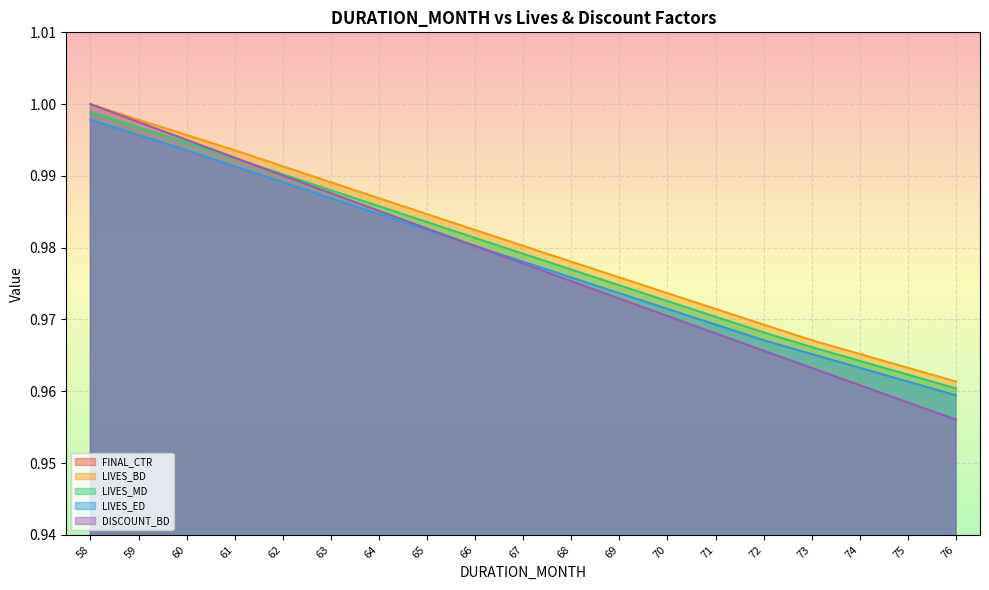

Where is DISCOUNT_BD nearest to the value 0?

76